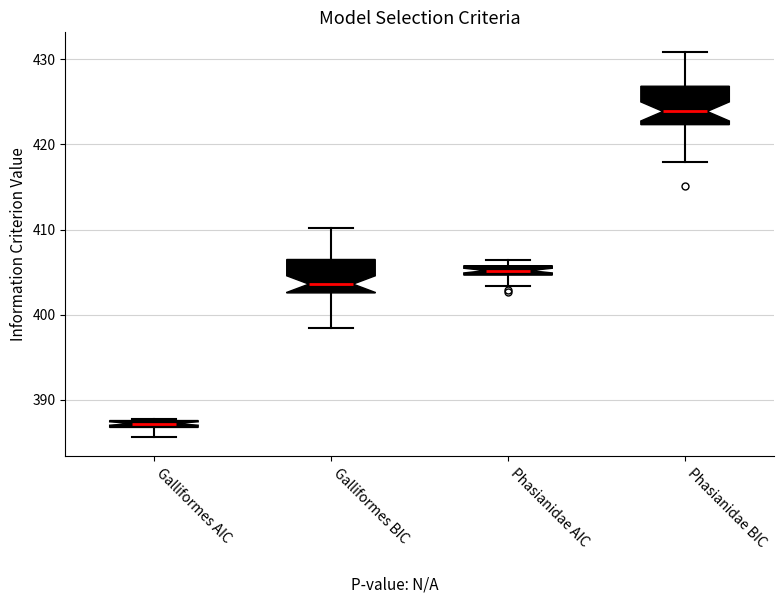

Which box's median line is the highest?

Phasianidae BIC